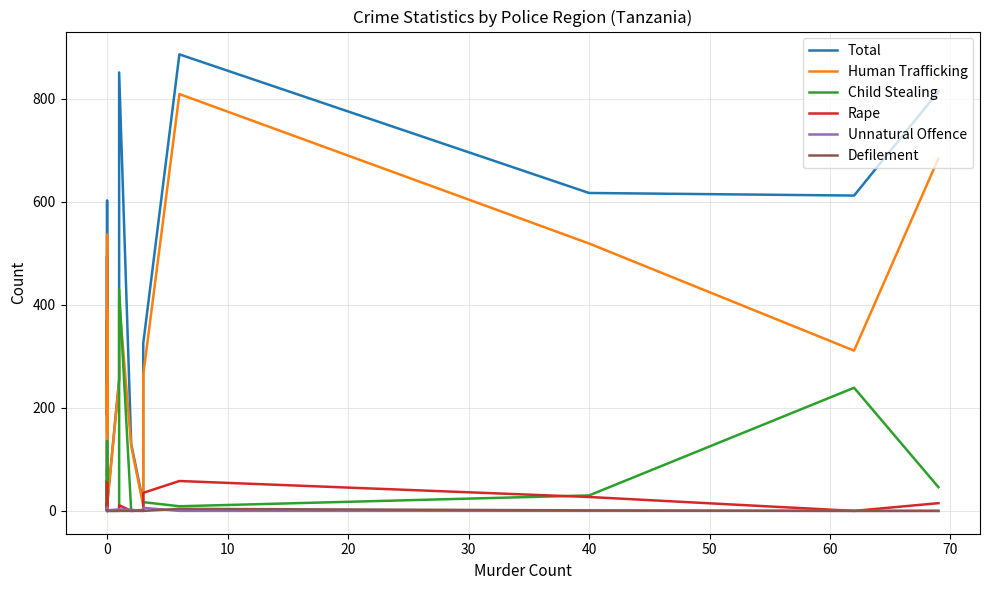

True or false: Rape has more than 1 interior local peaks.

True